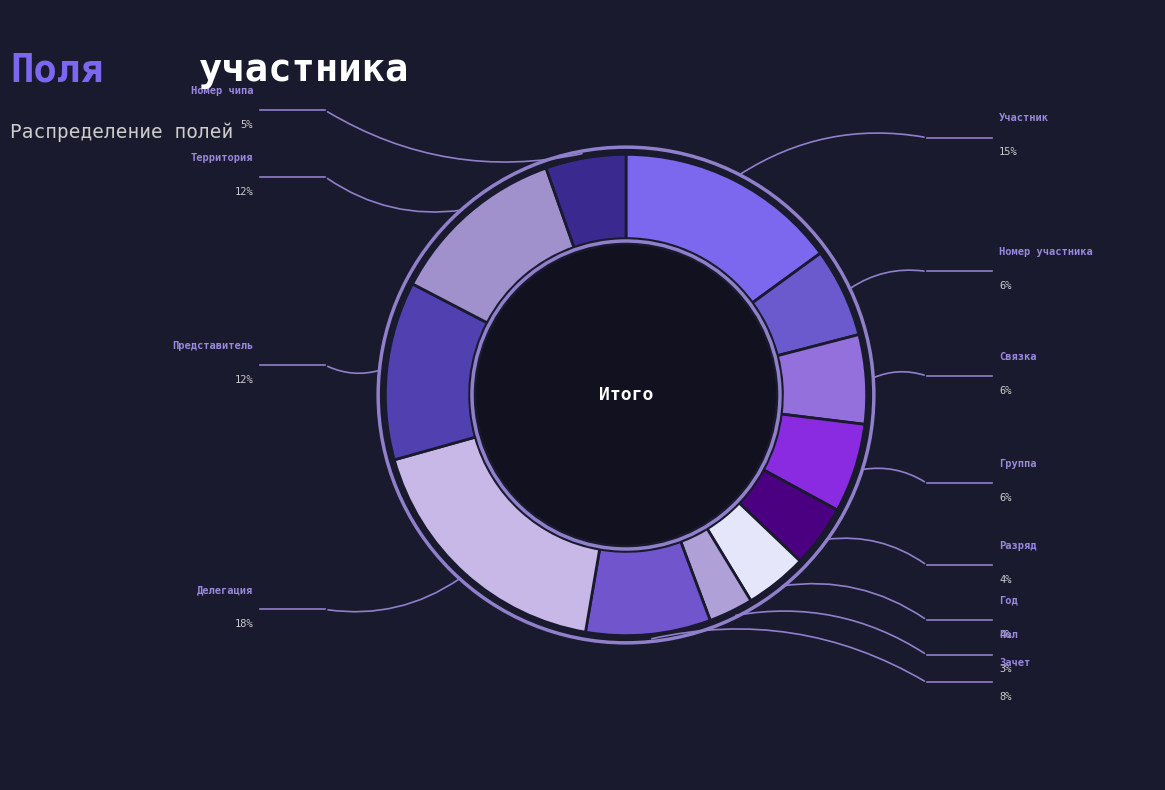

What portion of the pie excludes Группа?

94.0%